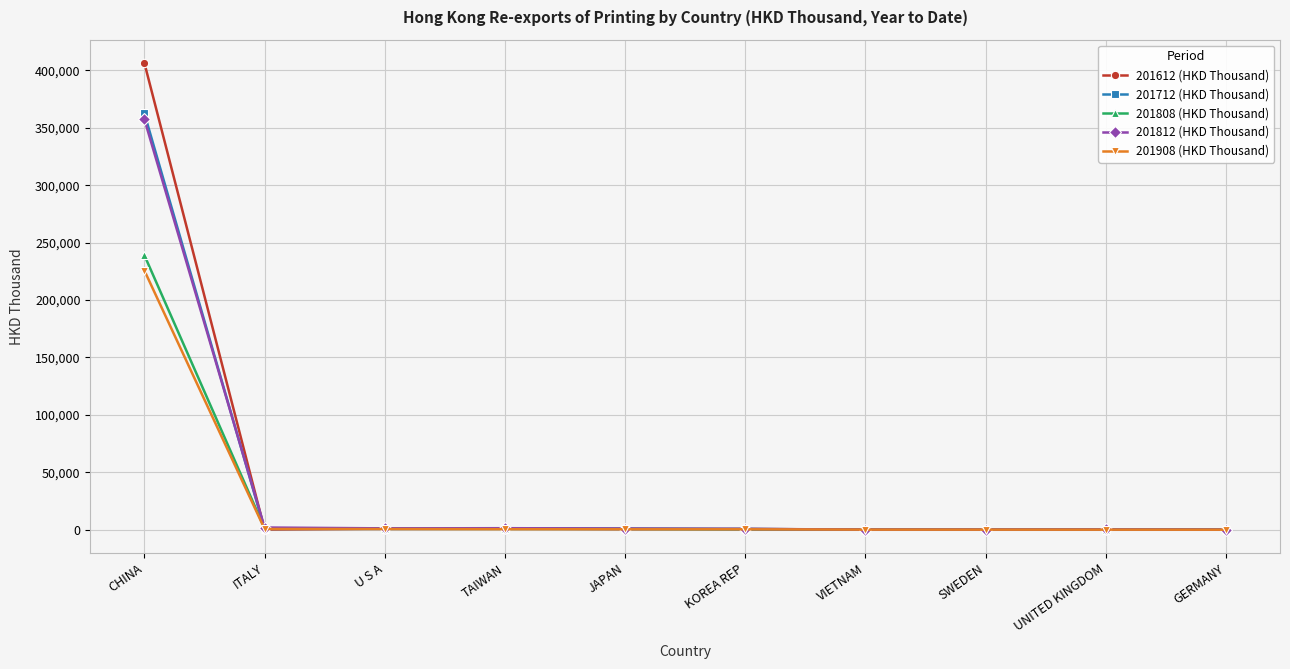

List the series in order of their peak value, lowest first.

201908 (HKD Thousand), 201808 (HKD Thousand), 201812 (HKD Thousand), 201712 (HKD Thousand), 201612 (HKD Thousand)